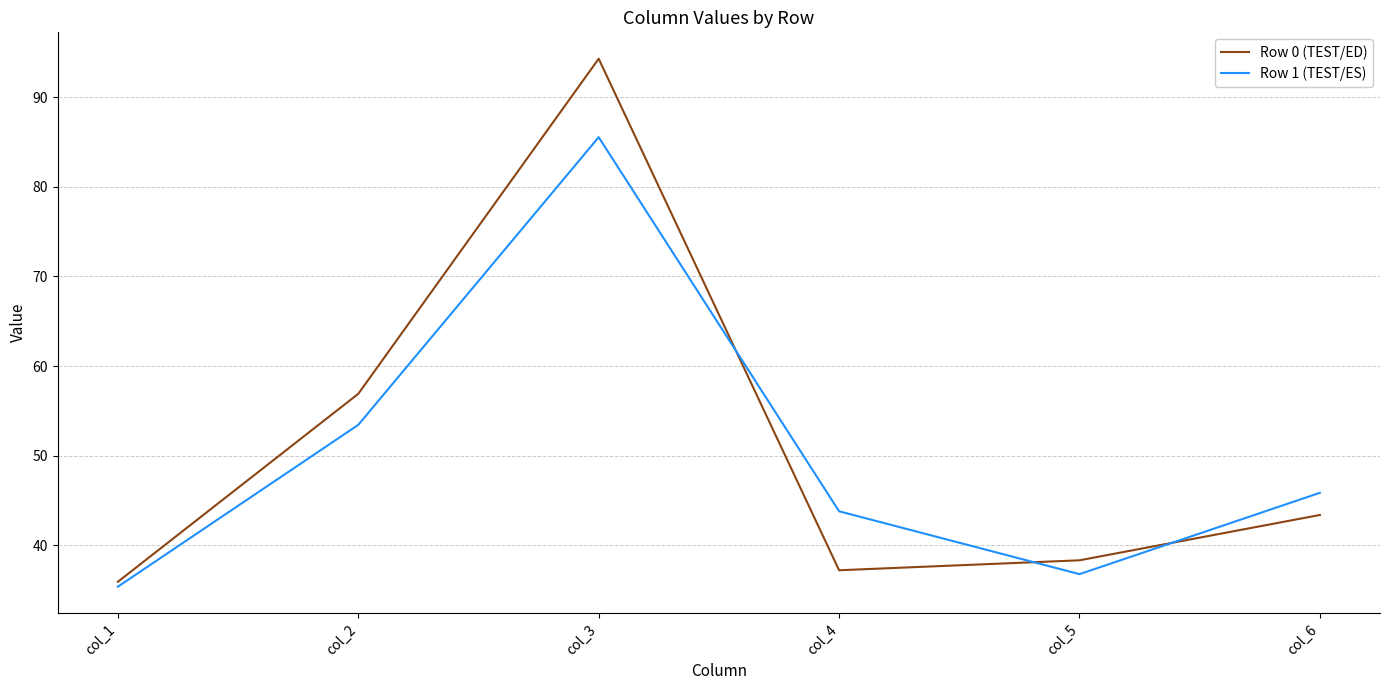

Reading left to right, list all the values displayed in this chart.

Row 0 (TEST/ED): col_1=35.9	col_2=56.9	col_3=94.3	col_4=37.2	col_5=38.3	col_6=43.4
Row 1 (TEST/ES): col_1=35.4	col_2=53.4	col_3=85.5	col_4=43.8	col_5=36.8	col_6=45.9